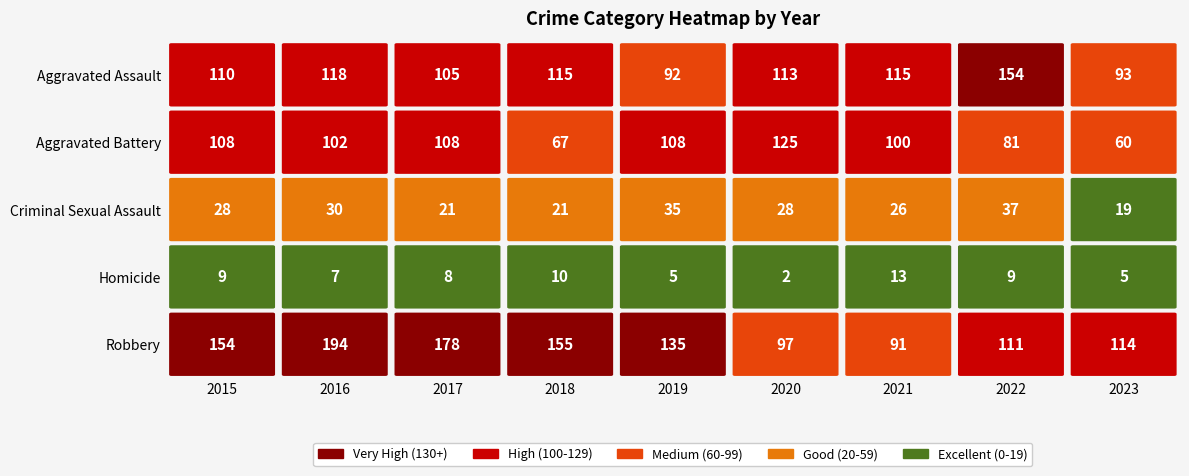

How many categories are shown in the chart?

9